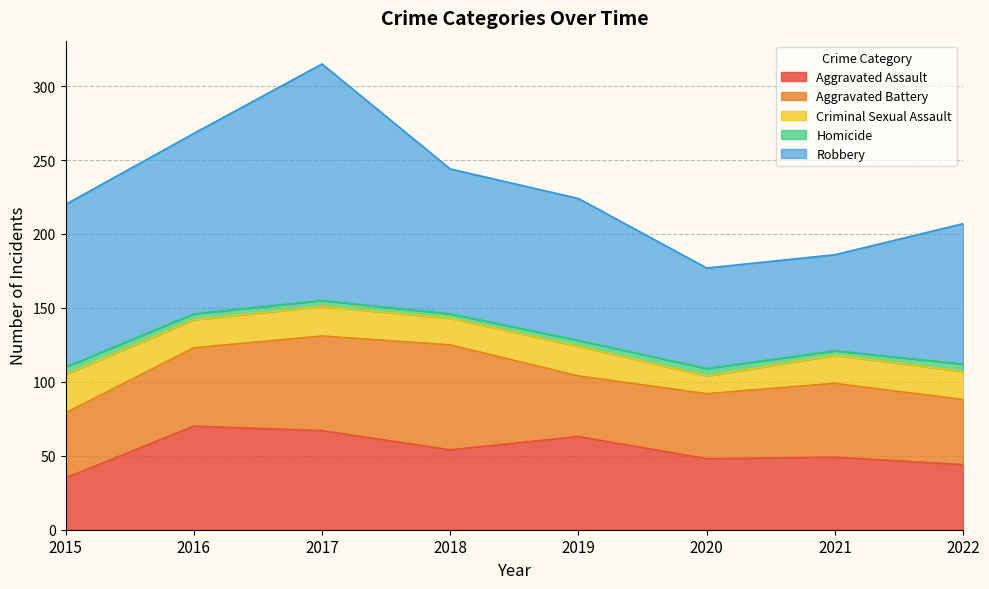

What is the highest value of the Homicide series?

5